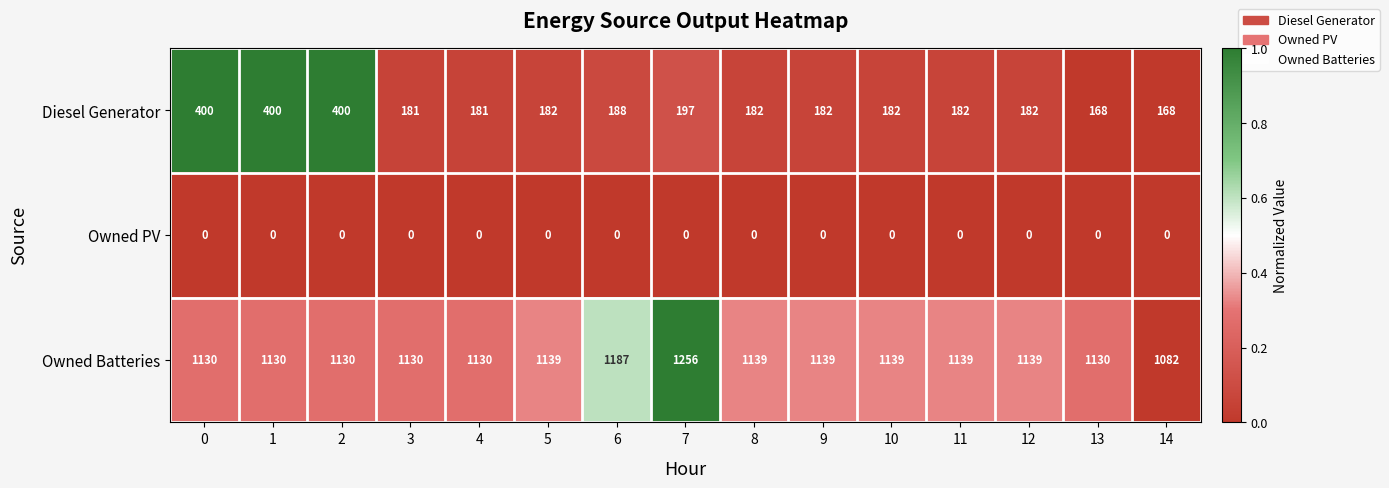

At 2, list the series in order from largest to smallest.

Owned Batteries, Diesel Generator, Owned PV